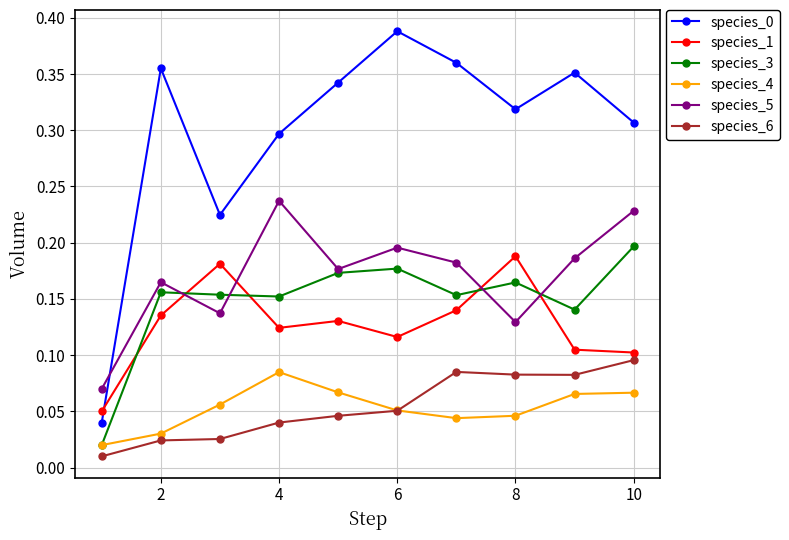

At how many categories does at least one series exceed 0?

10